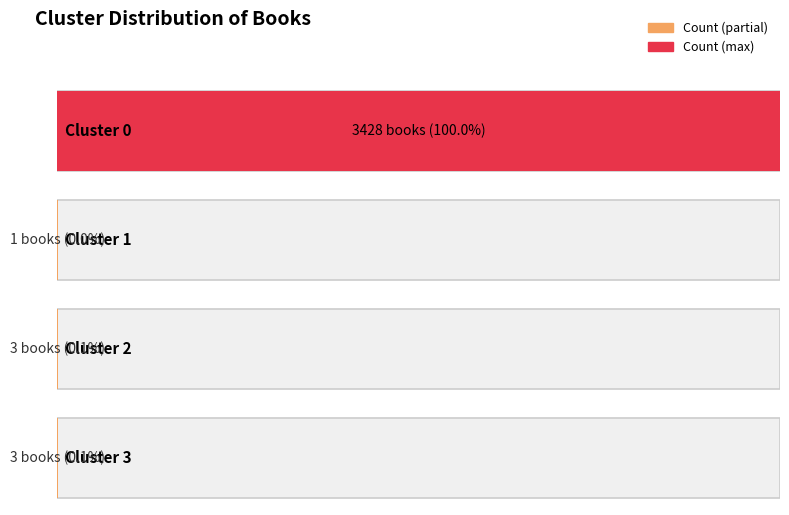

True or false: the data shows 3 at 3.

True